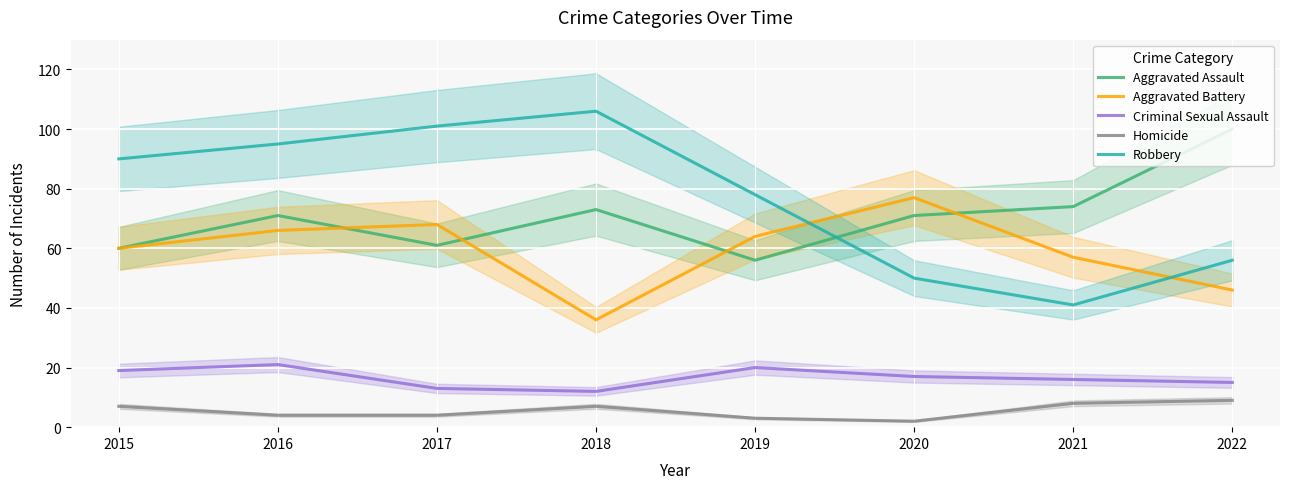

What is the value of the Aggravated Battery point at the 1st from the left?

60